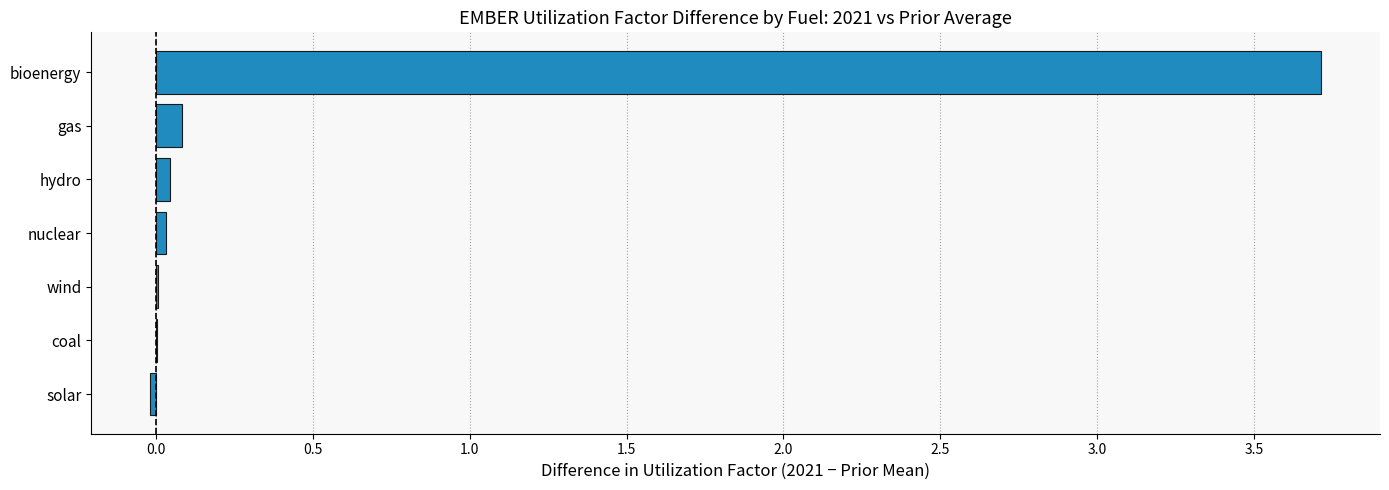

Which has a higher value, coal or gas?

gas